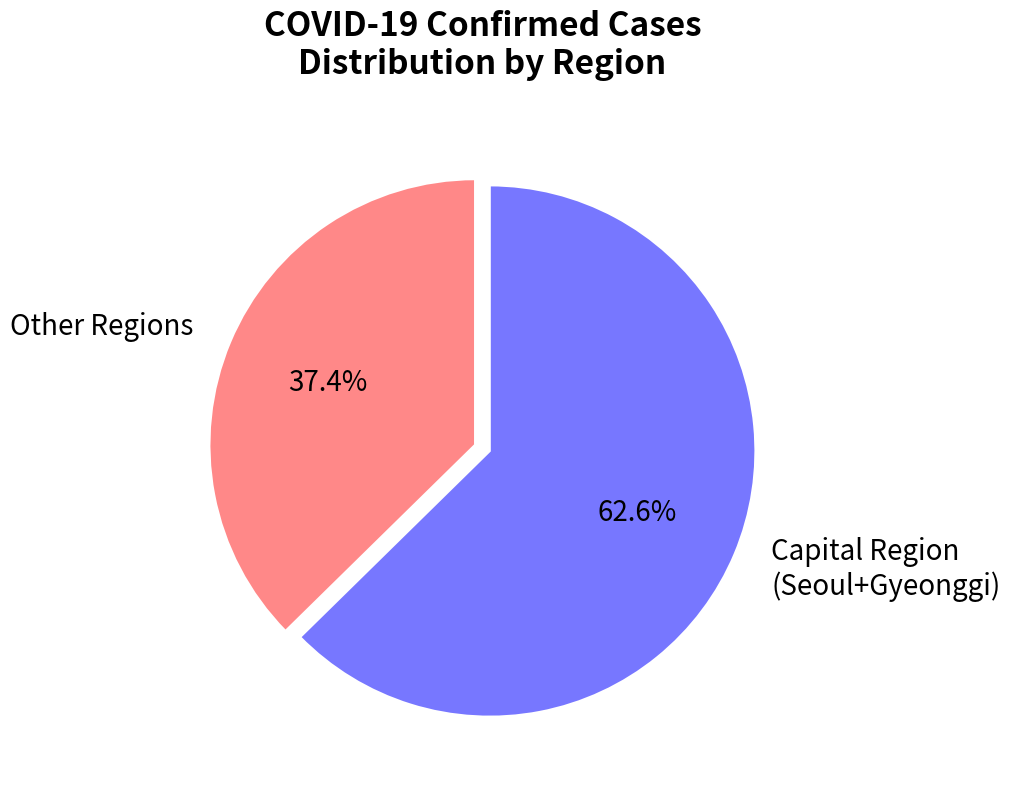

What percentage do Other Regions and Capital Region (Seoul+Gyeonggi) together represent?

100.0%